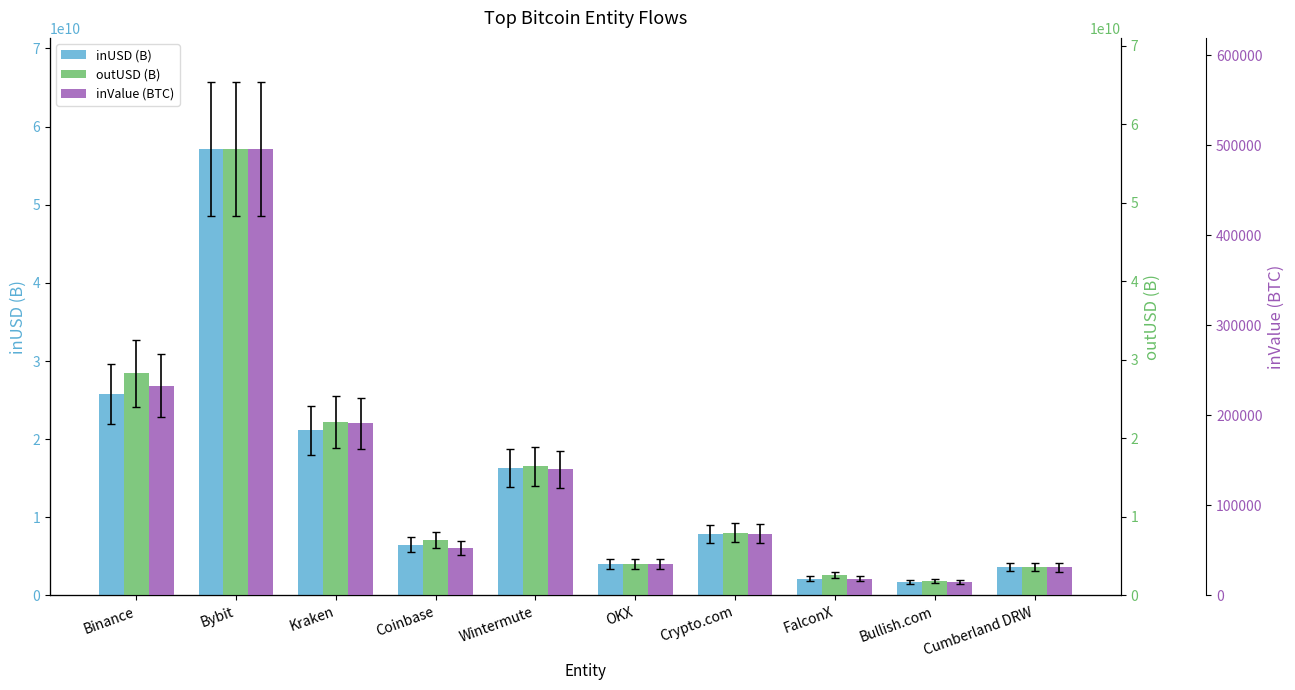

Reading left to right, extract all data points from this chart.

inUSD (B): 25780151543.4	57080535520.6	21120385367.7	6507488010.0	16351854815.7	4020293132.3	7831025641.3	2151776140.1	1766282499.8	3665481037.7
outUSD (B): 28281469441.8	56820426643.1	22105147734.5	7064549196.3	16466775579.6	4021431910.4	7984823020.6	2615241519.0	1803328146.3	3614379637.5
inValue (BTC): 233211.5	495627.8	191239.6	52637.8	140072.8	34842.6	68742.9	18576.5	15239.3	31265.9